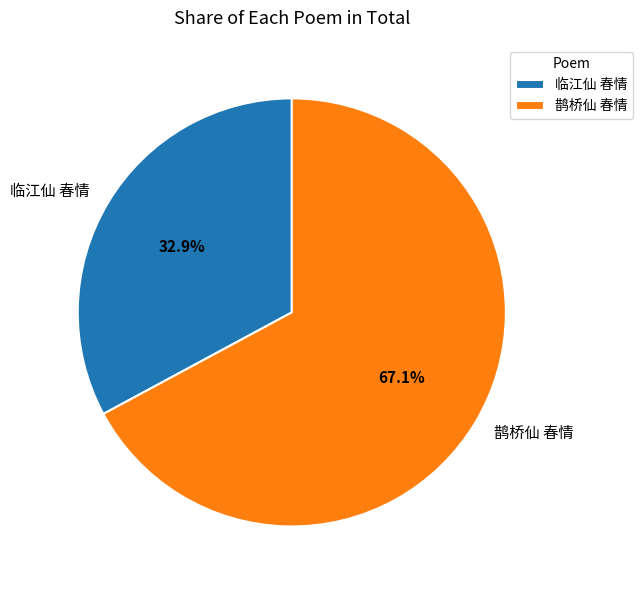

Which slice is the smallest?

临江仙 春情